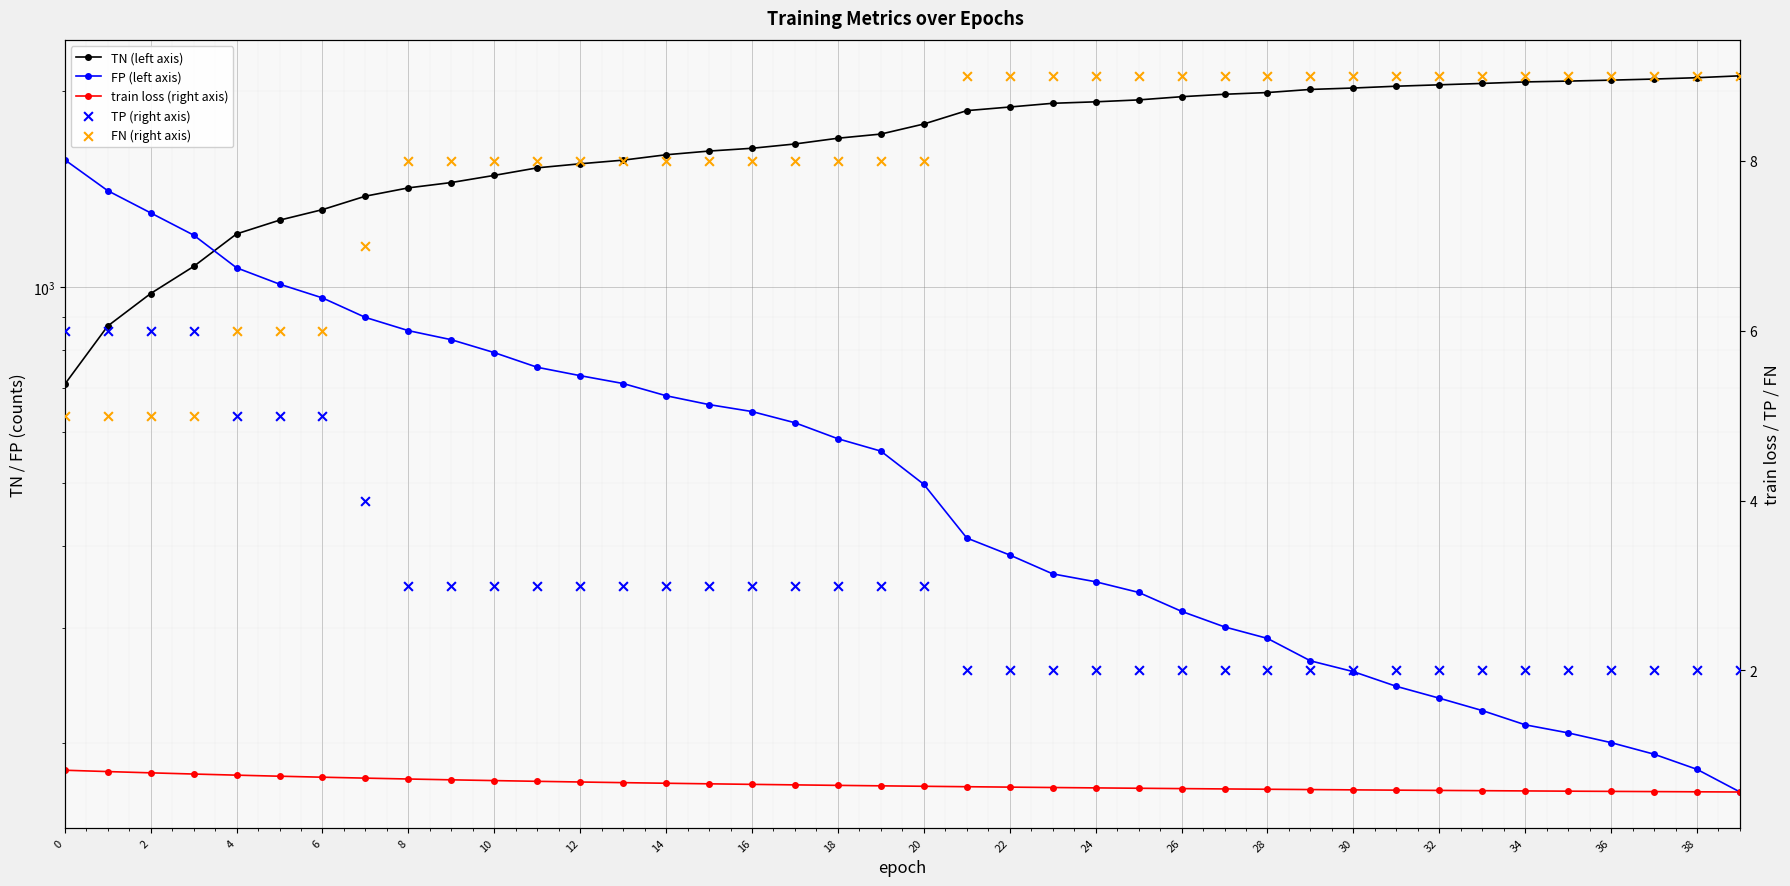

What are all the series names shown in the legend?

TN (left axis), FP (left axis), train loss (right axis), TP (right axis), FN (right axis)